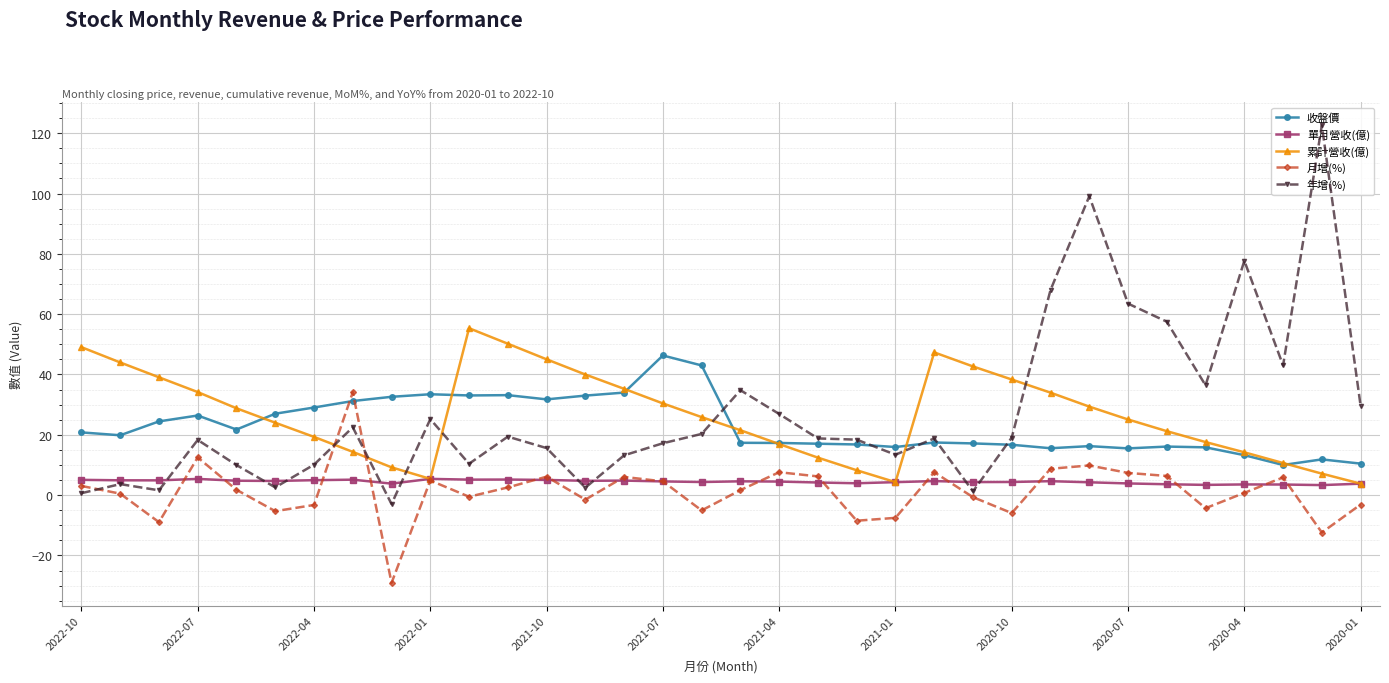

What is the value of the 收盤價 point at the 10th from the left?

33.5